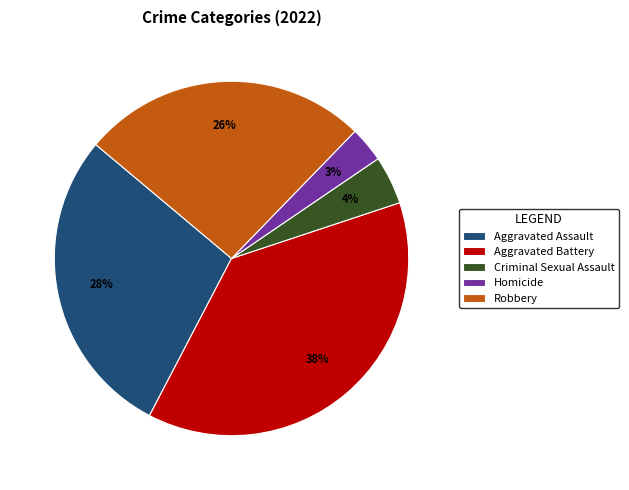

Rank the categories by value from lowest to highest.

Homicide, Criminal Sexual Assault, Robbery, Aggravated Assault, Aggravated Battery